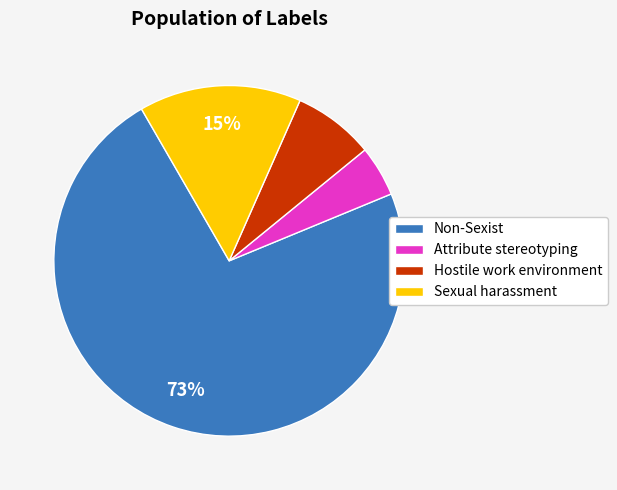

Rank the categories by value from highest to lowest.

Non-Sexist, Sexual harassment, Hostile work environment, Attribute stereotyping